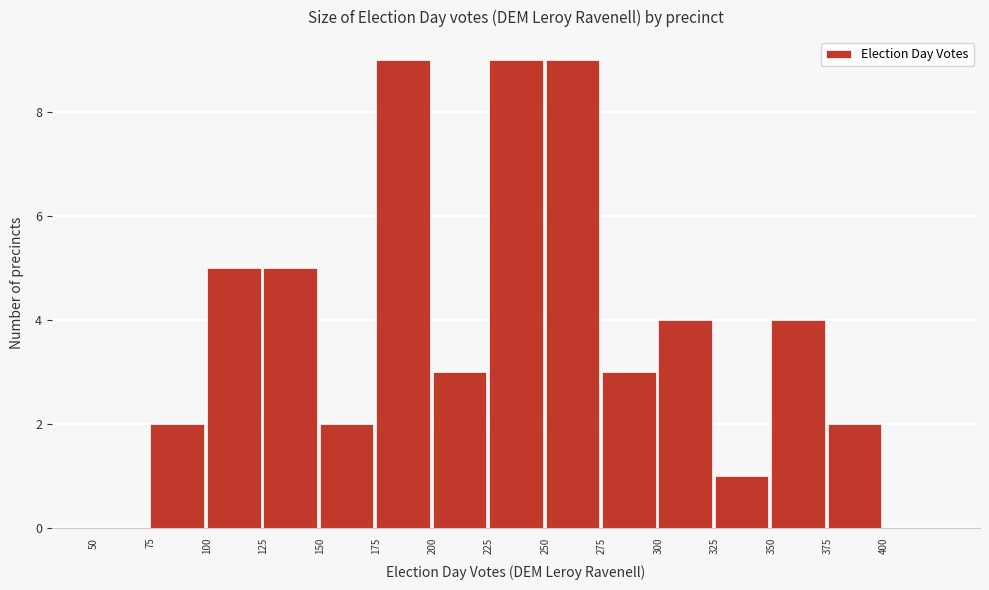

How tall is the bar that spans 325 to 350 on the x-axis? The values are not printed on the chart, so give them approximately, as read against the axis.

1